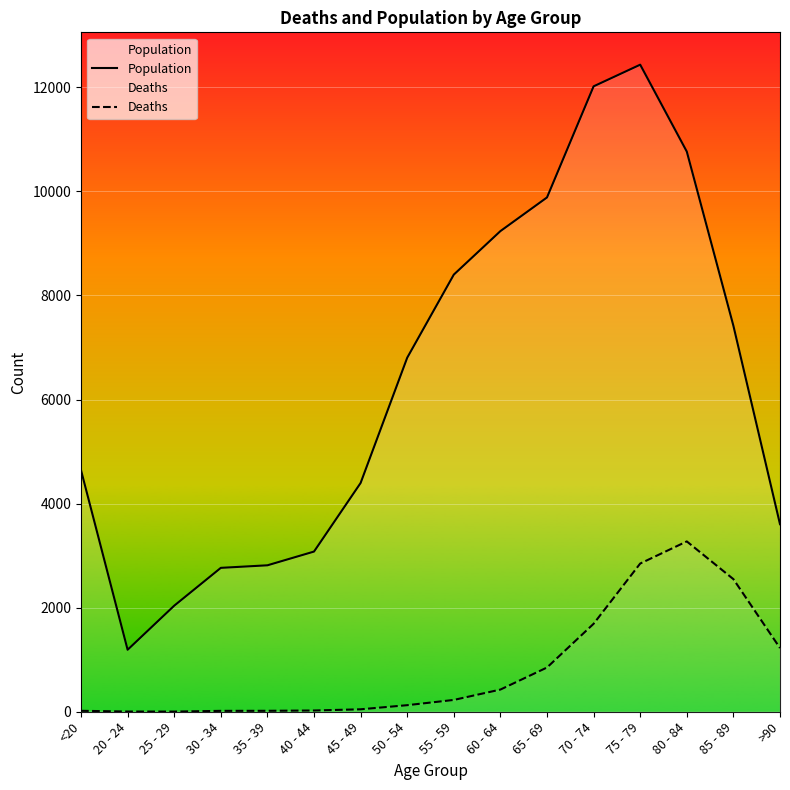

Where is Deaths nearest to the value 1638?

70 - 74